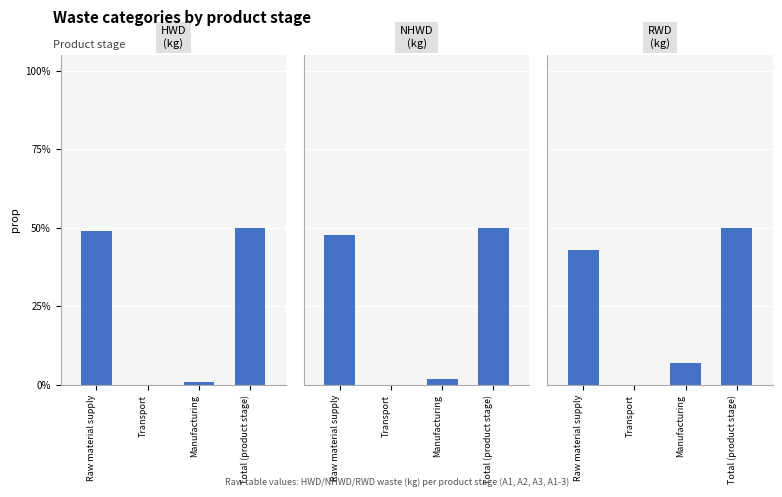

What is the label of the 2nd bar from the right?

Manufacturing